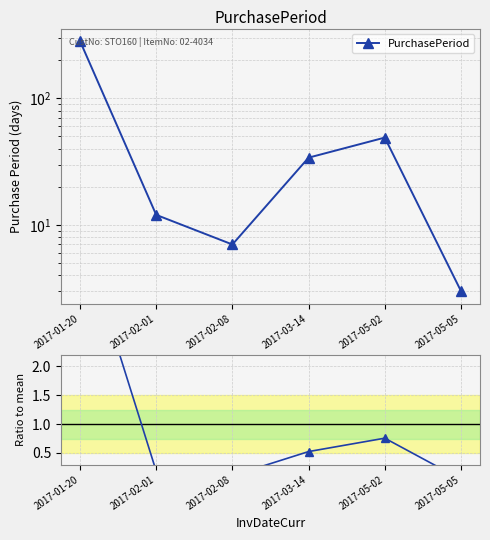

What is the sum of the Ratio to mean values at 2017-03-14 and 2017-05-05?

0.6